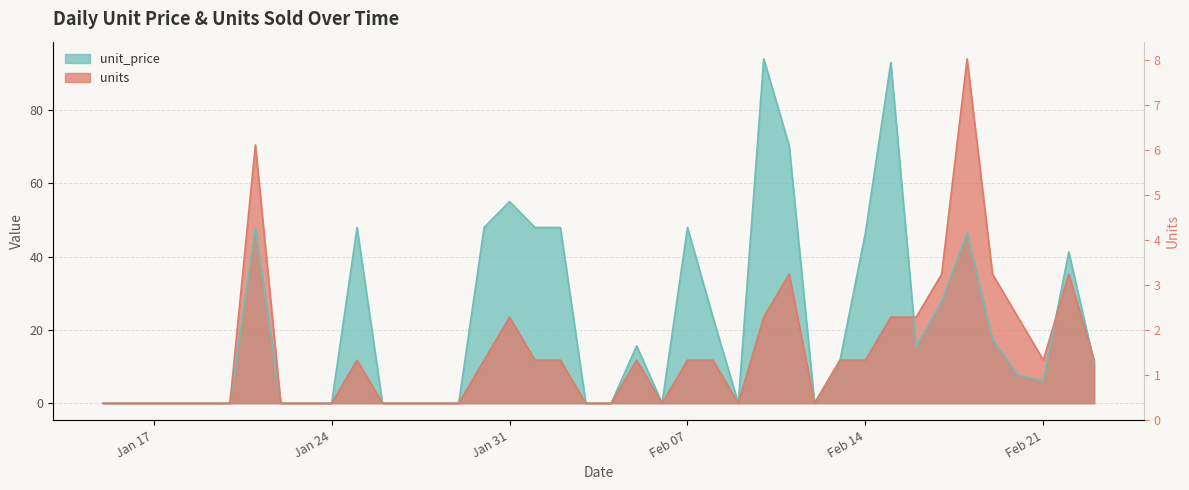

What is the maximum value for unit_price?

93.9